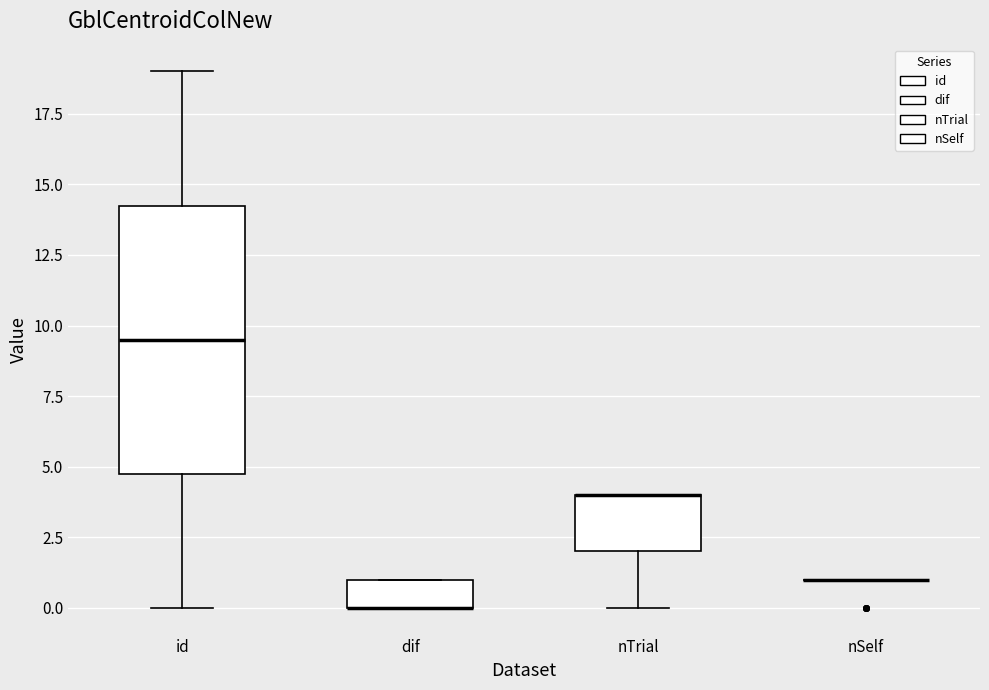

Reading left to right, transcribe this box plot: for each box, give where its median line is, the range the box spans, and where its two whiskers end, as read against the y-axis. The values are not printed on the chart, so give them approximately, as read against the axis.

id: median 9.5, box 5.0 to 14.5, whiskers 0.0 to 19.0
dif: median 0.0 (drawn on the box's lower edge), box 0.0 to 1.0, whiskers 0.0 to 1.0
nTrial: median 4.0 (drawn on the box's upper edge), box 2.0 to 4.0, whiskers 0.0 to 4.0
nSelf: box collapsed to a line at 1.0, whiskers 1.0 to 1.0